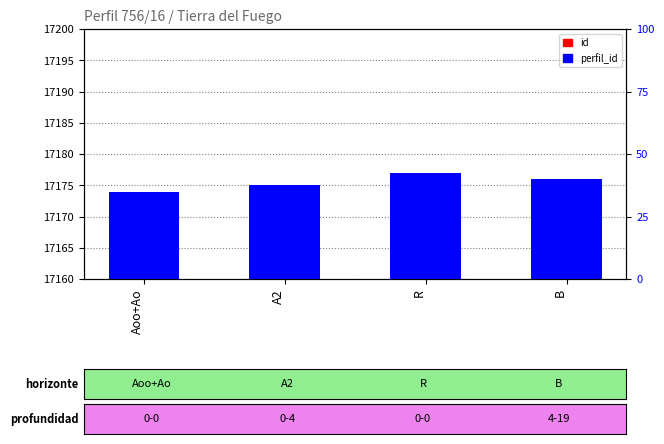

What is the total value across all series at A2?

17195